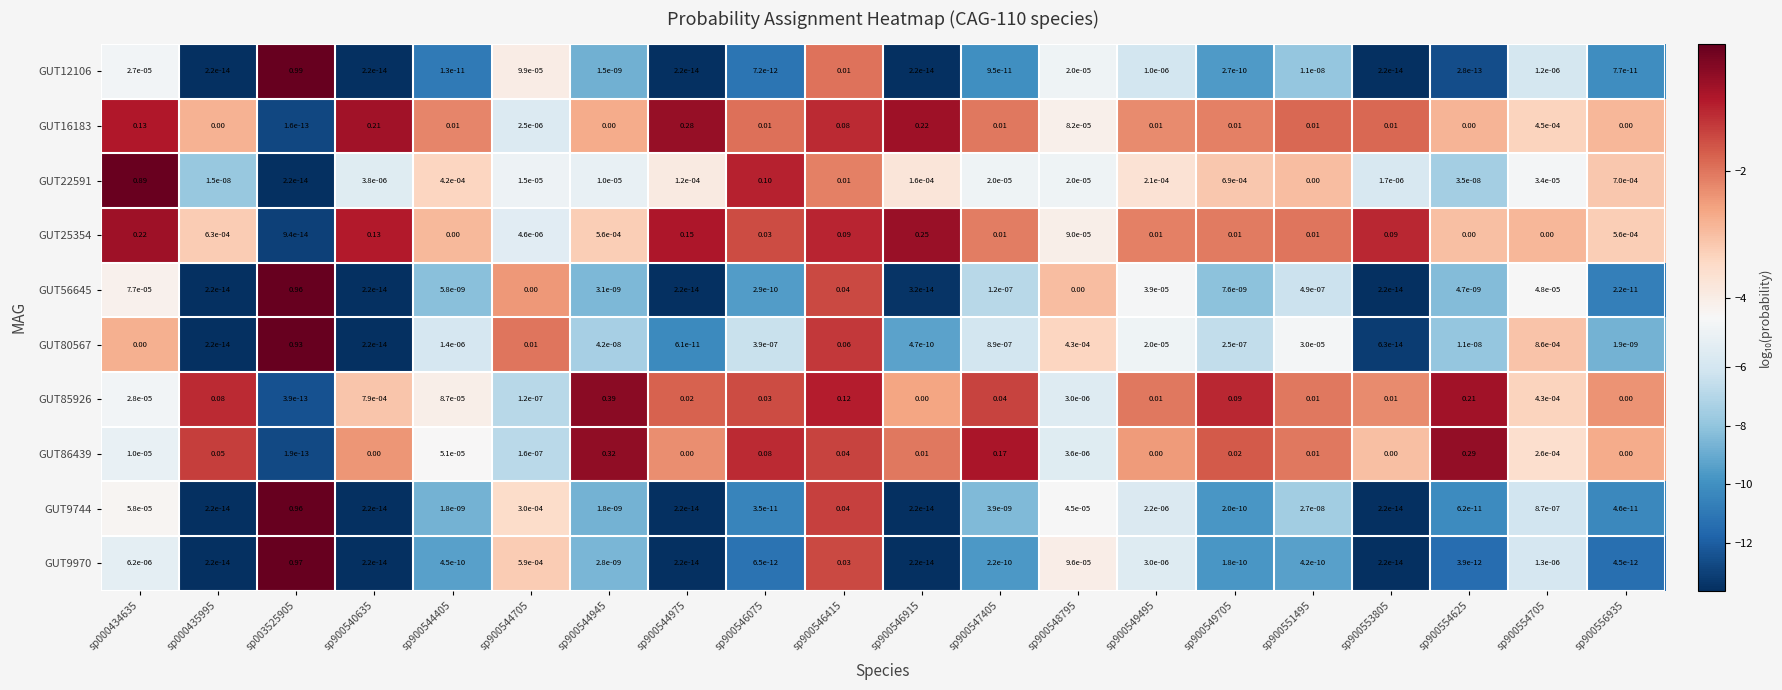

Is the value of GUT9970 at sp900544705 greater than the value of GUT22591 at sp900551495?

Yes